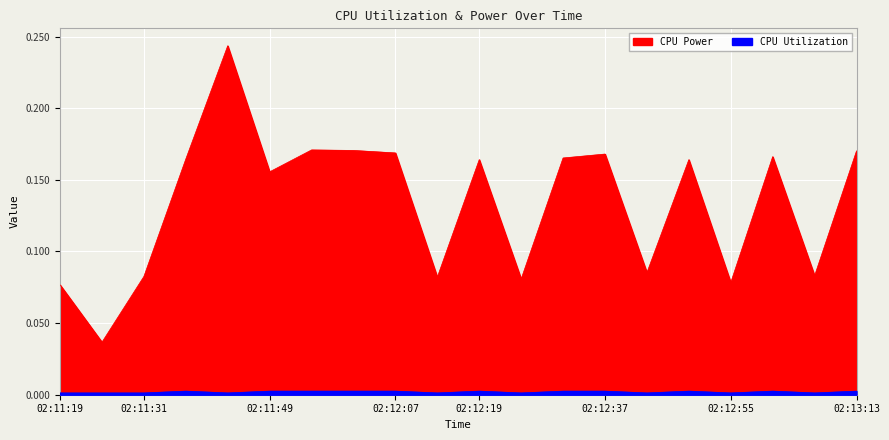

Rank the categories by CPU Utilization value from lowest to highest.

02:12:25, 02:11:19, 02:11:31, 02:11:25, 02:11:43, 02:12:13, 02:12:43, 02:12:55, 02:13:07, 02:12:31, 02:12:37, 02:11:49, 02:12:49, 02:13:13, 02:11:55, 02:12:19, 02:11:37, 02:12:01, 02:12:07, 02:13:01